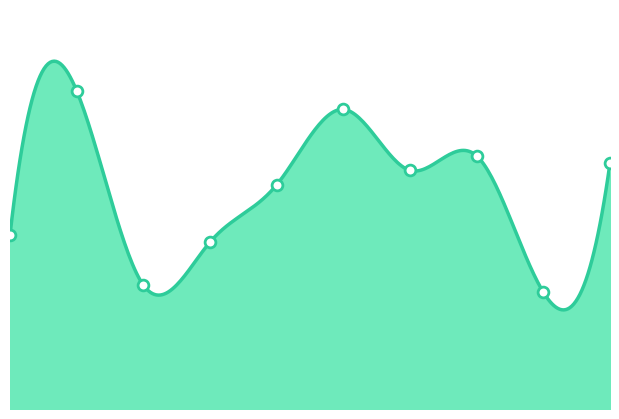

Between 7 and 1, which is larger?

1